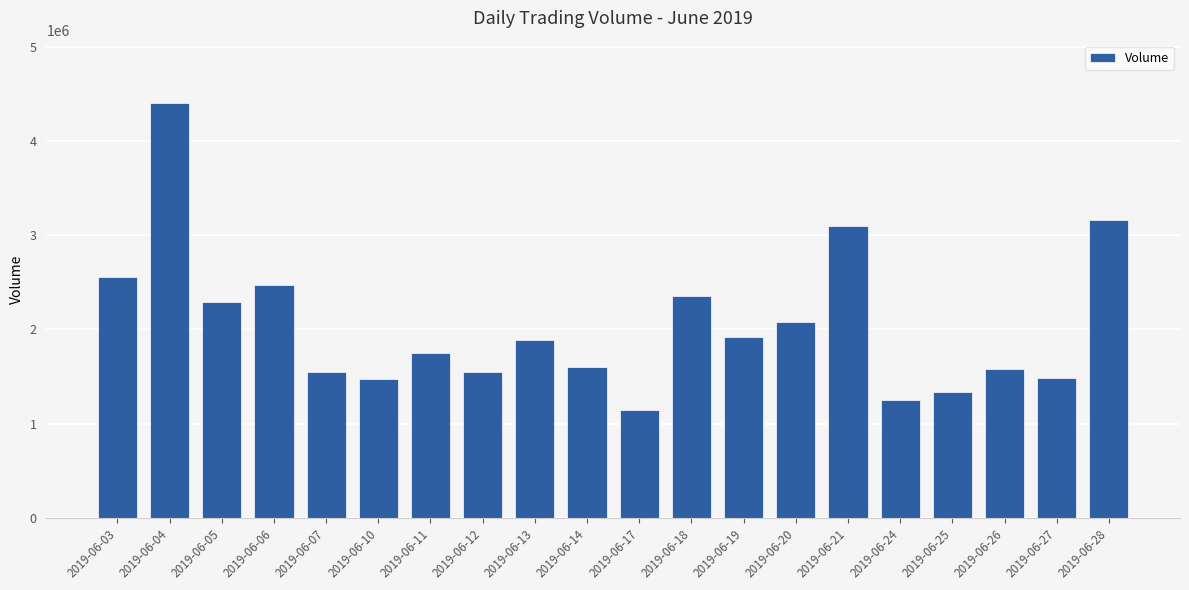

Which has a higher value, 2019-06-20 or 2019-06-13?

2019-06-20